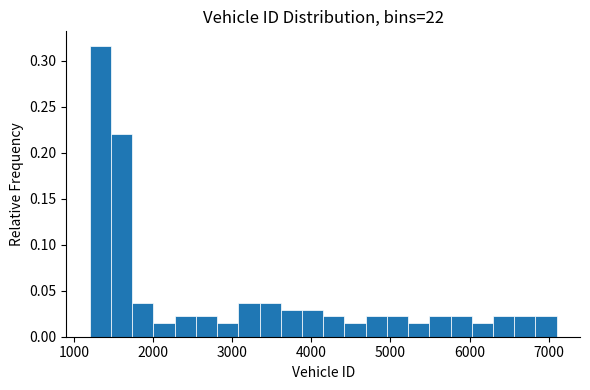

Read against the x-axis, roughly where is the centre of the tallest bar?

1300